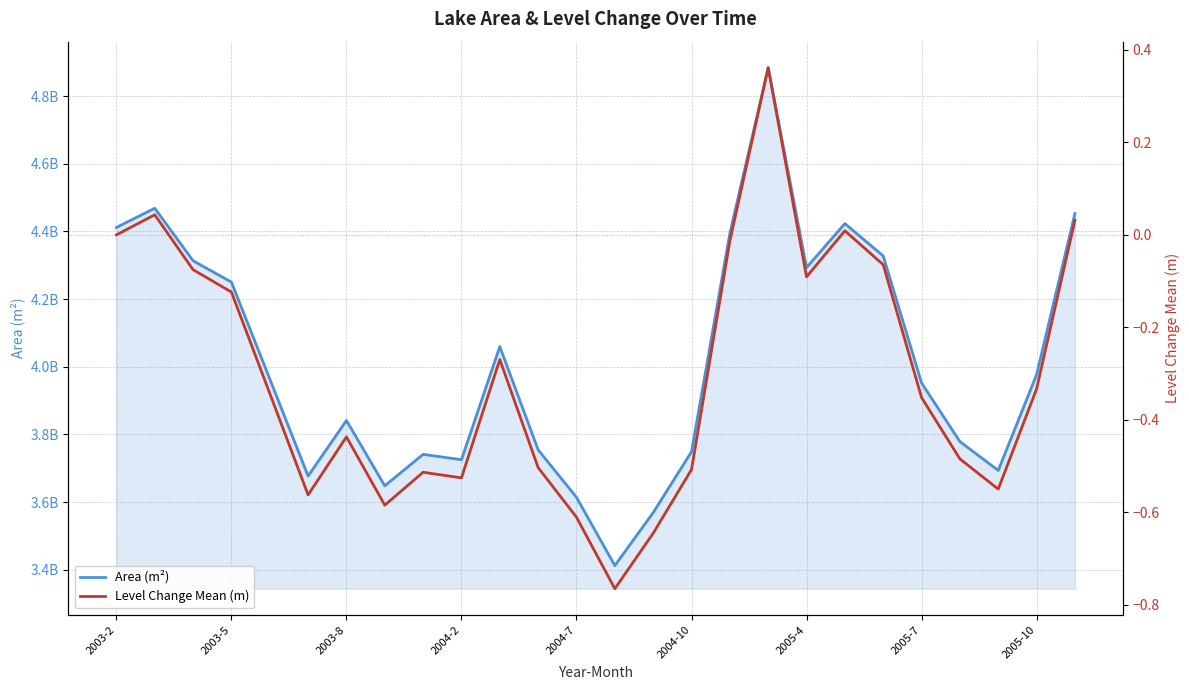

True or false: Area (m²) and Level Change Mean (m) intersect in this chart.

False